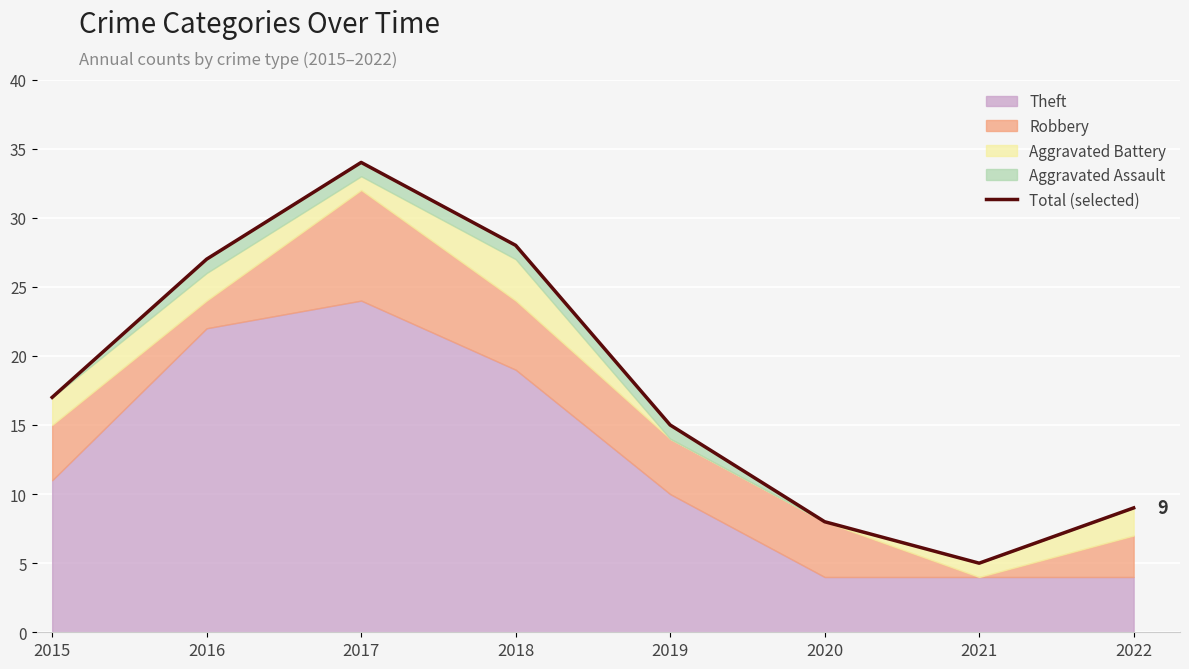

What is the difference between the values at 2019 and 2017?

19